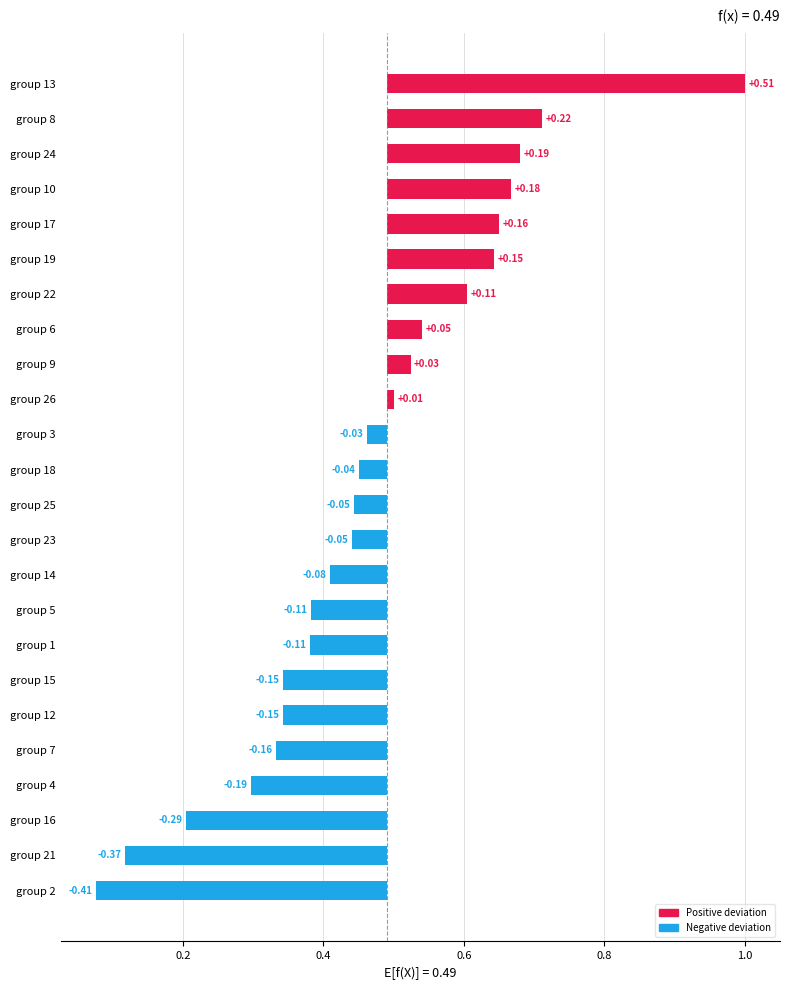

How many bars are there in total?

24